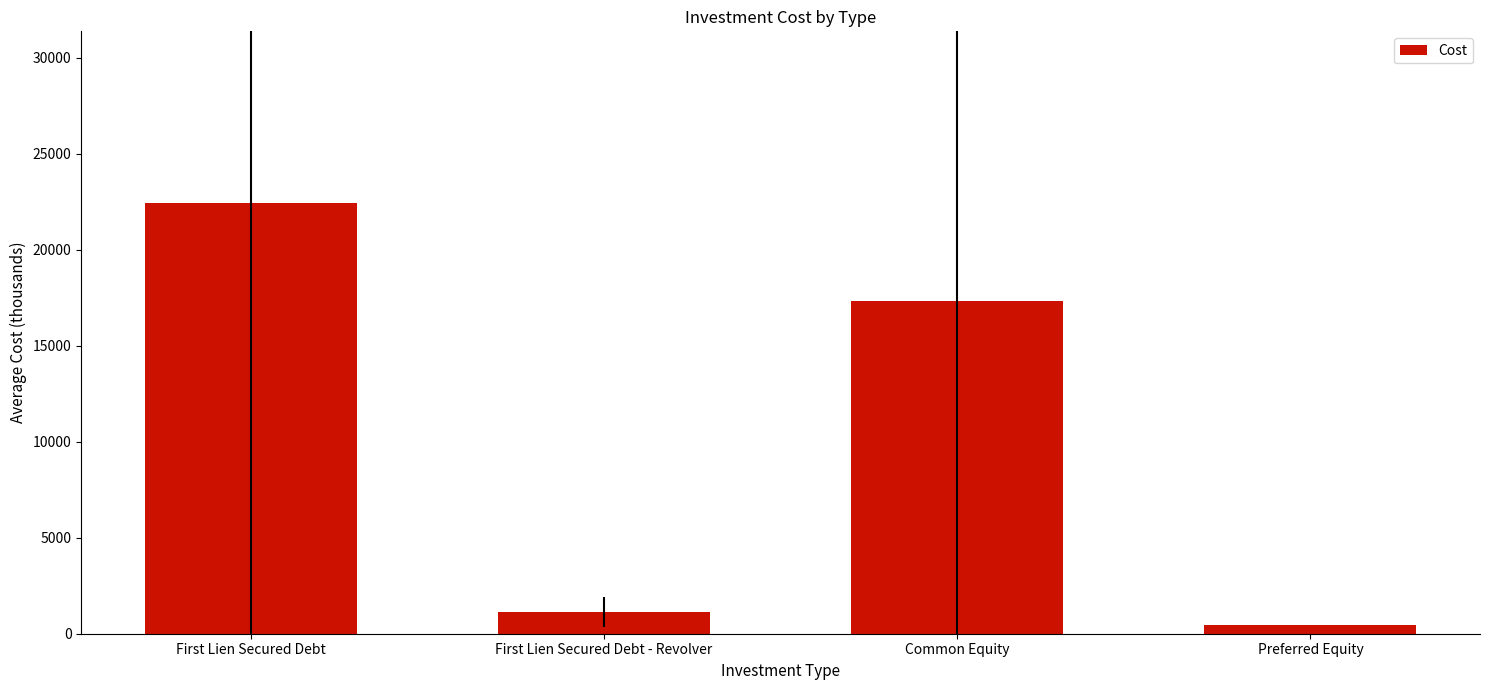

Reading left to right, transcribe all the data shown in this chart.

First Lien Secured Debt=22411.8	First Lien Secured Debt - Revolver=1136.8	Common Equity=17330.0	Preferred Equity=448.0